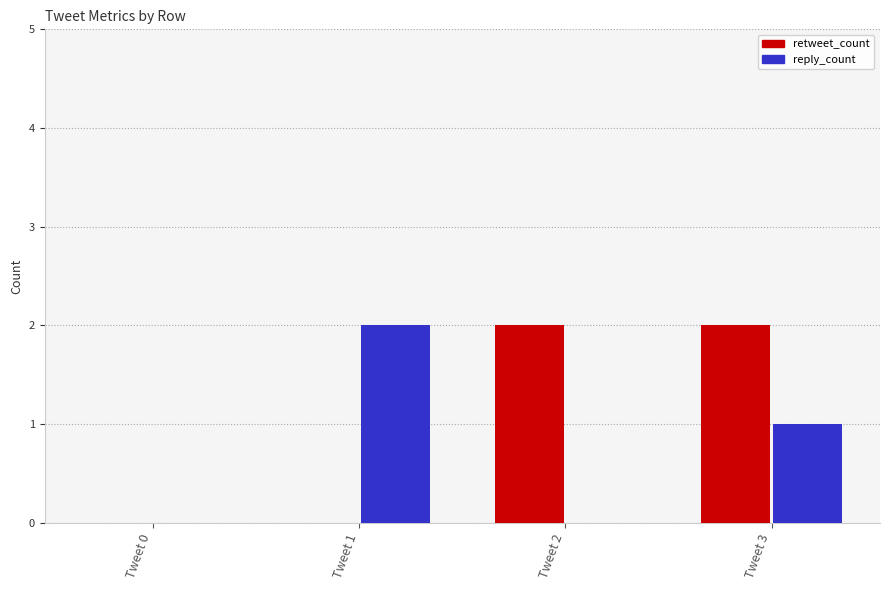

Reading left to right, transcribe all the data shown in this chart.

retweet_count: Tweet 0=0	Tweet 1=0	Tweet 2=2	Tweet 3=2
reply_count: Tweet 0=0	Tweet 1=2	Tweet 2=0	Tweet 3=1